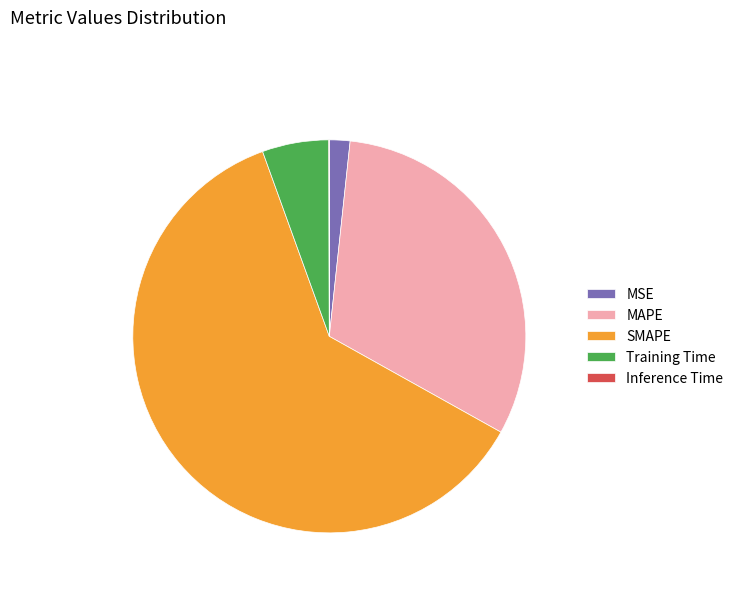

Combined, do MAPE and Training Time account for over 50%?

No